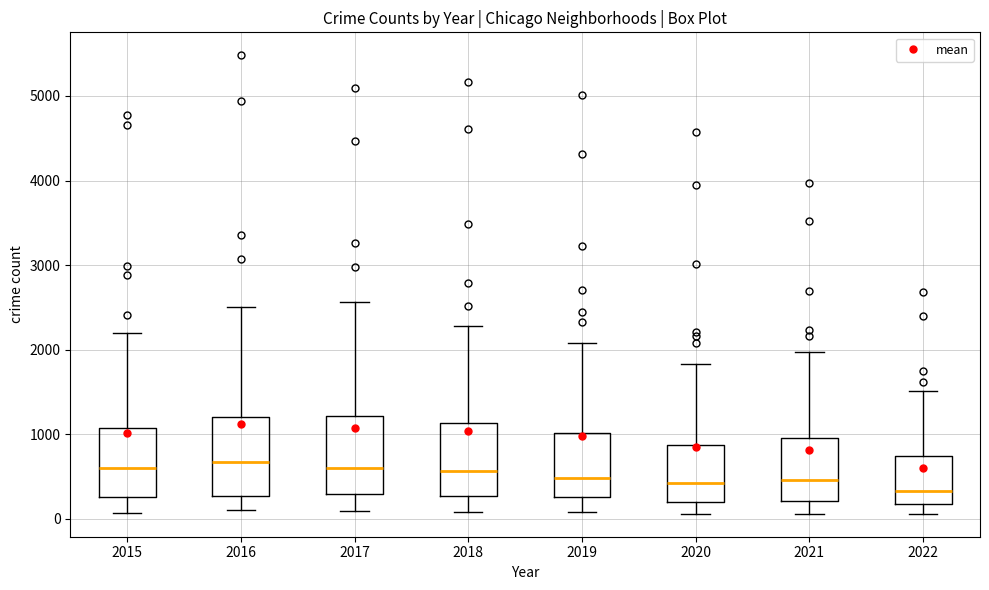

Where is the upper edge of the box at x = 2021 on the y-axis? The values are not printed on the chart, so give them approximately, as read against the axis.

1000